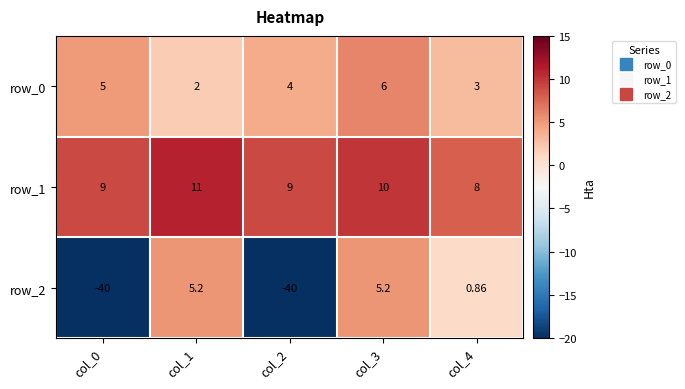

How many values in the row_2 series exceed 0?

3